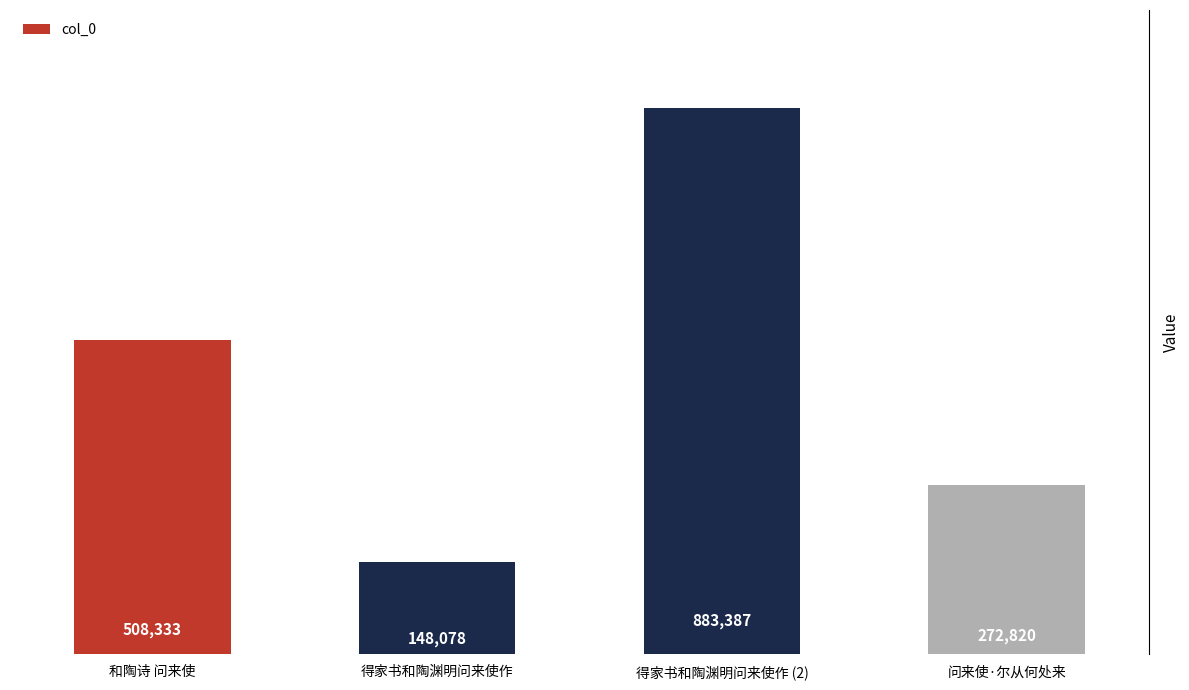

What position from the right is 得家书和陶渊明问来使作 (2)?

2